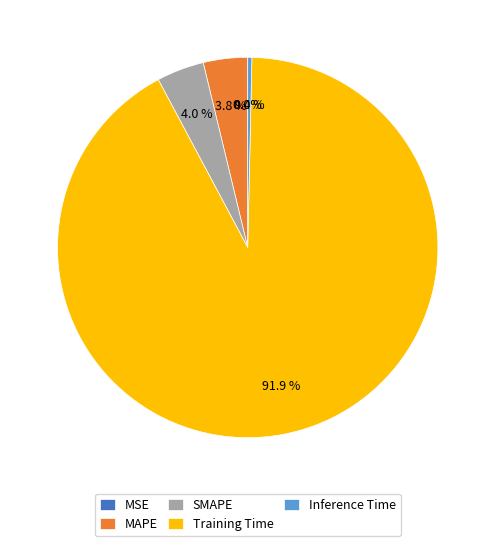

To the nearest percent, what is the difference between the largest and smallest slice percentages?

92%